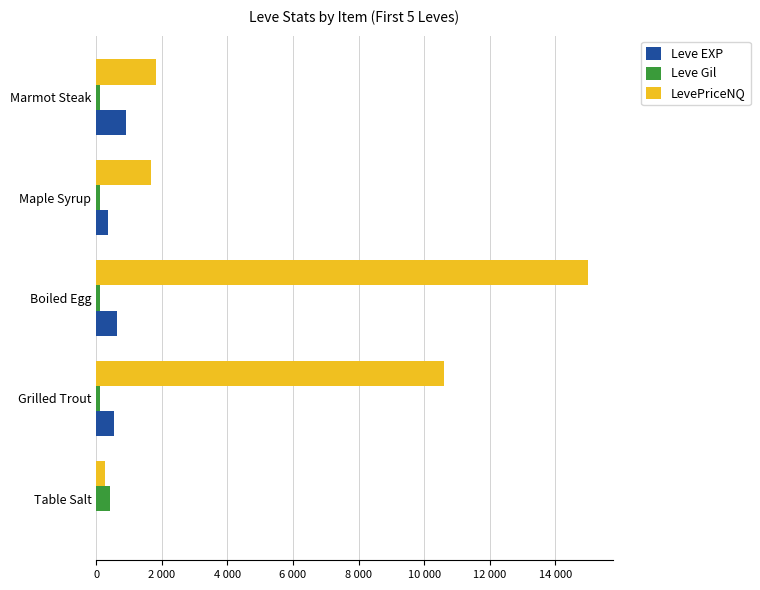

What are all the series names shown in the legend?

Leve EXP, Leve Gil, LevePriceNQ